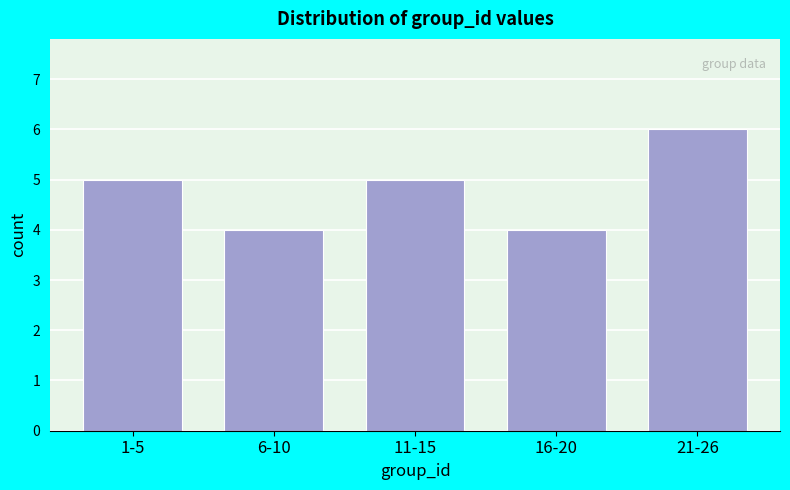

Reading left to right, list all the values displayed in this chart.

5	4	5	4	6